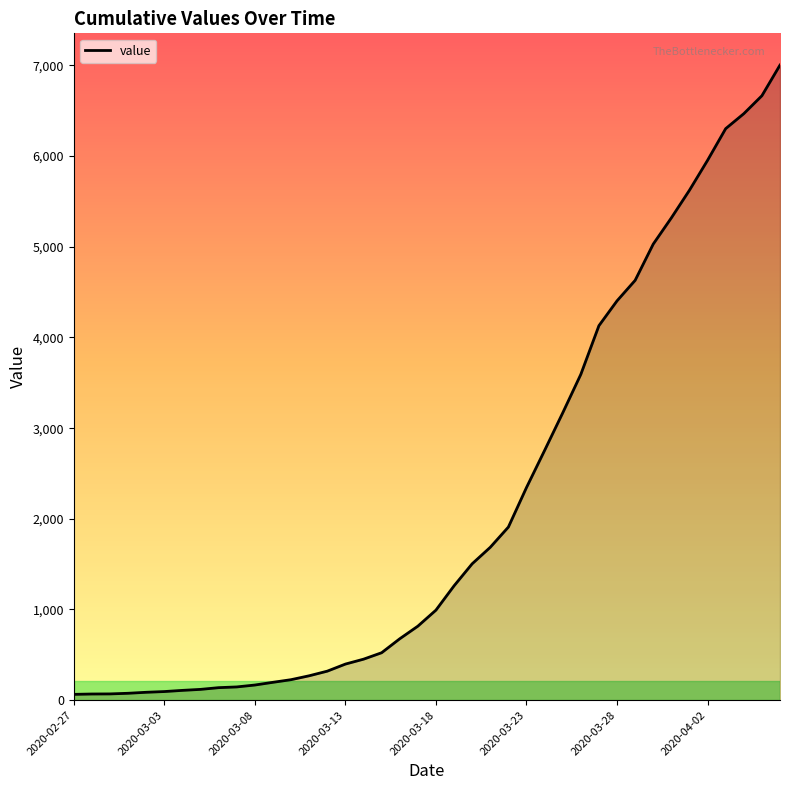

What is the difference between the maximum and minimum values?

6940